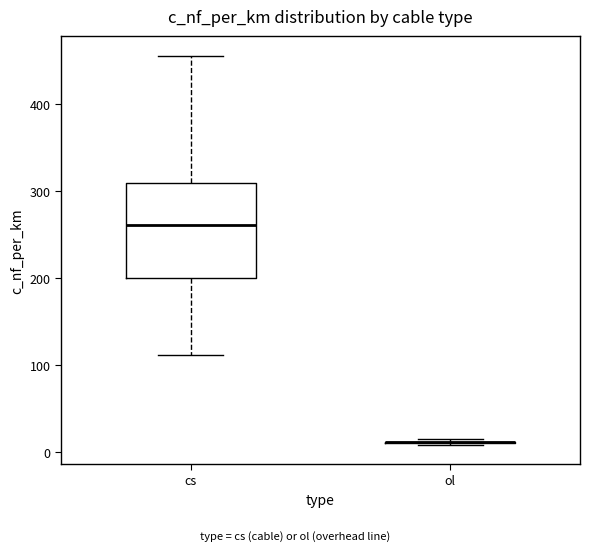

Reading left to right, read every box against the y-axis: the position of its median line, the range the box covers, and the ends of its whiskers. The values are not printed on the chart, so give them approximately, as read against the axis.

cs: median 260, box 200 to 310, whiskers 110 to 460
ol: box collapsed to a line at 10, whiskers 10 to 10